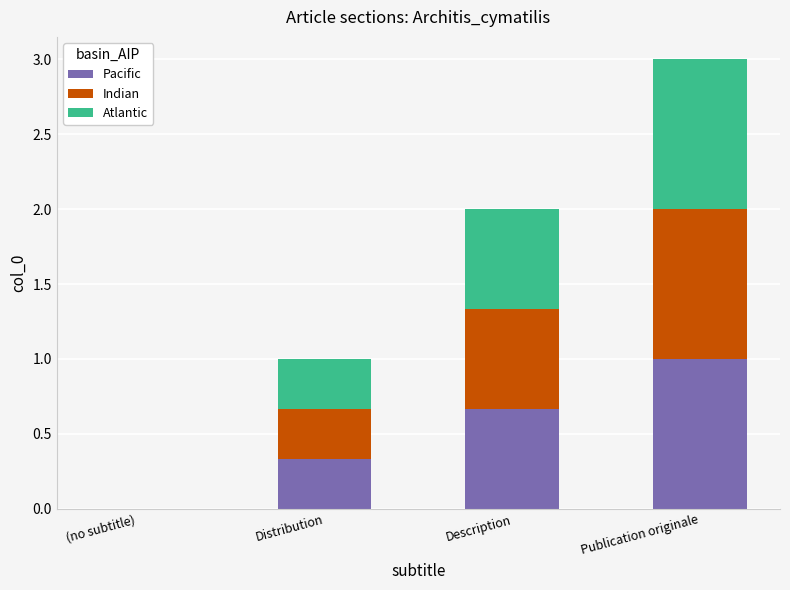

What is the sum of all Pacific values?

2.0